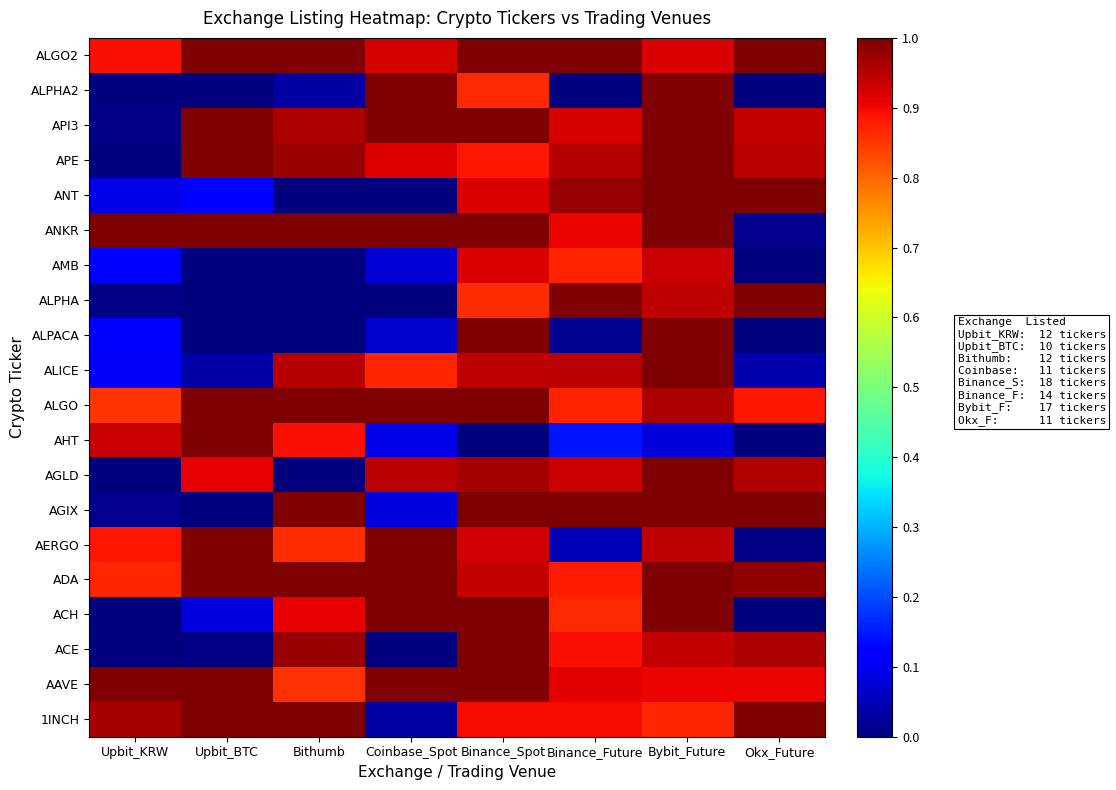

What is the total value across all series at Upbit_KRW?

7.9